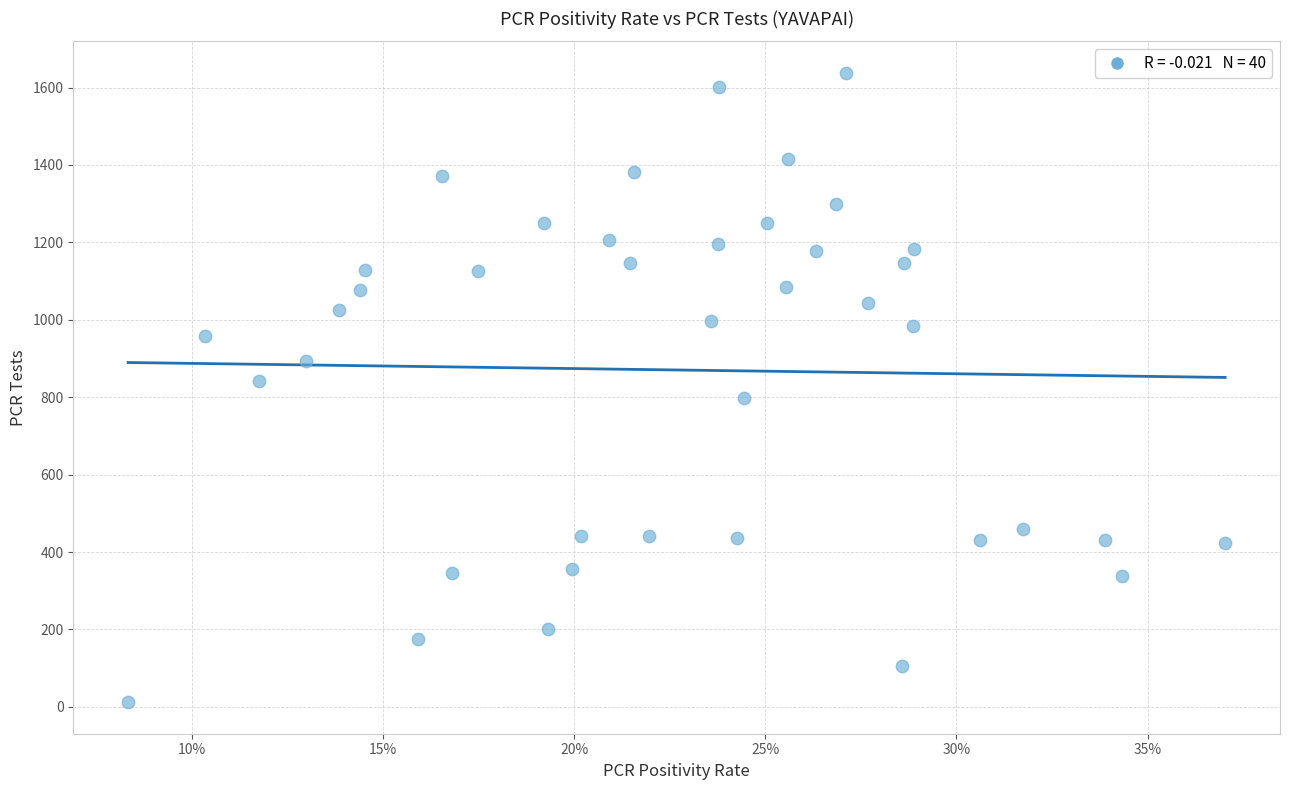

What is the range of Y values (max minus min)?

1626